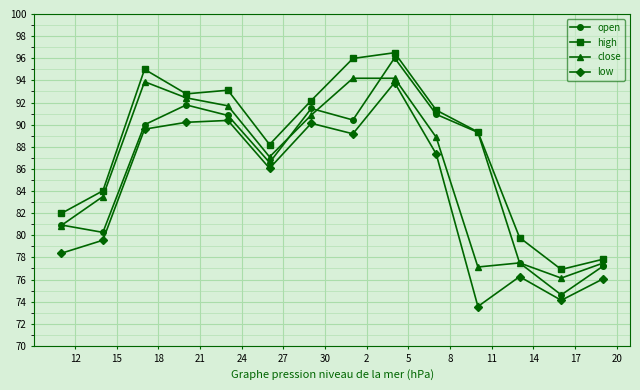

Which series has the largest total across all categories?

high